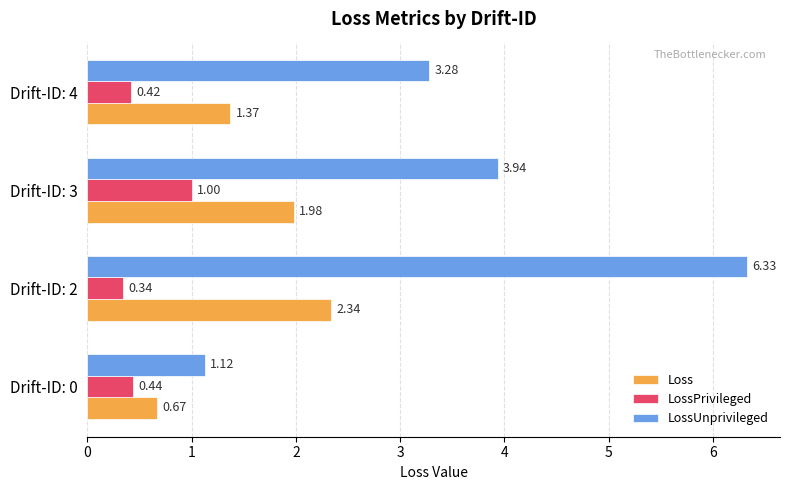

Which series has the largest range (max minus min)?

LossUnprivileged